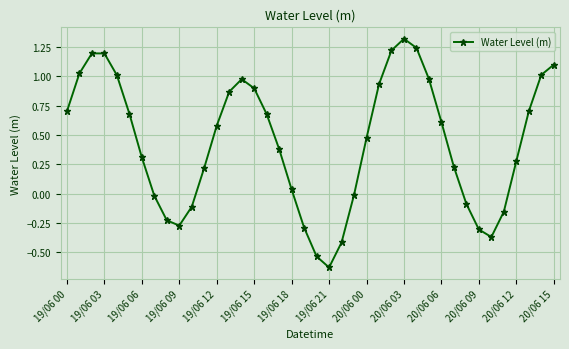

What is the difference between the maximum and minimum values?

1.9